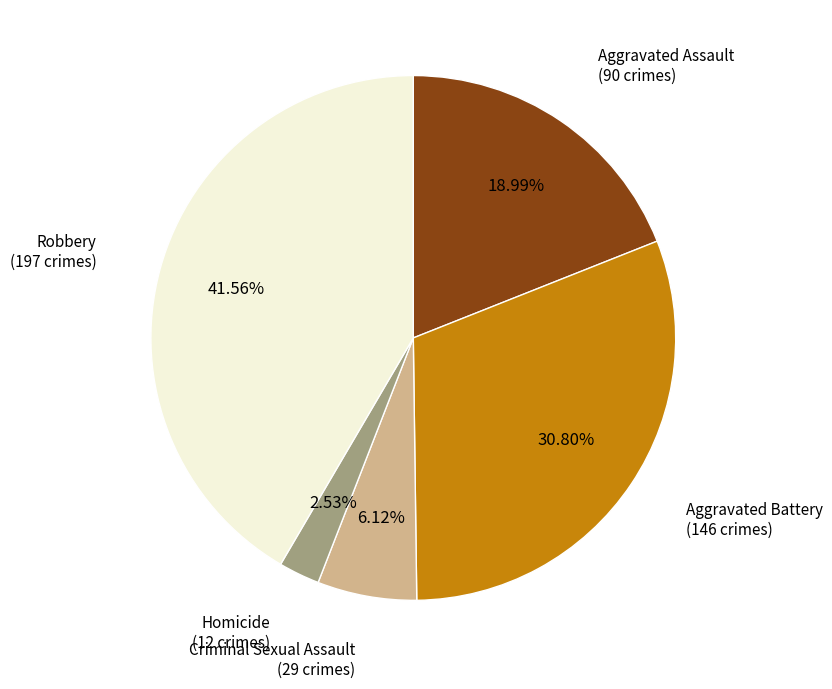

Does any single category account for the majority?

No